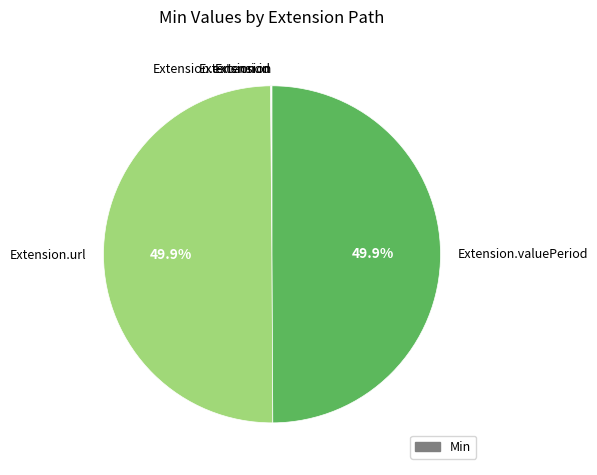

Rank the categories by value from lowest to highest.

Extension, Extension.id, Extension.extension, Extension.url, Extension.valuePeriod